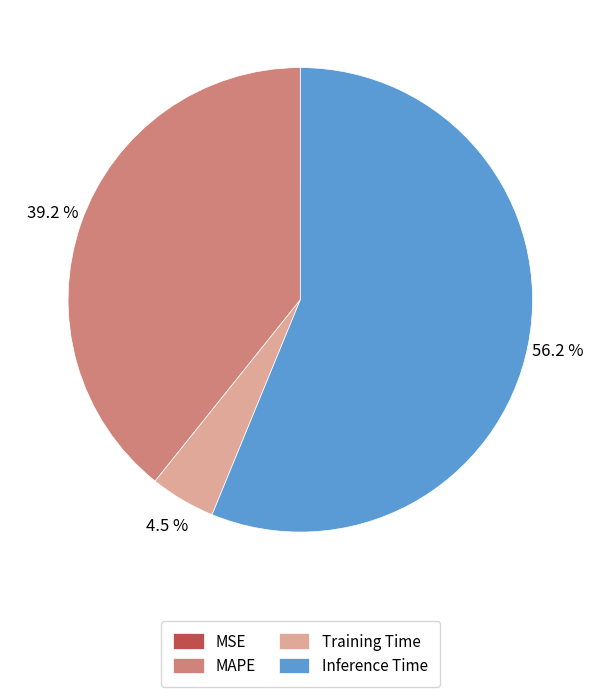

Which category has the biggest portion of the pie?

Inference Time